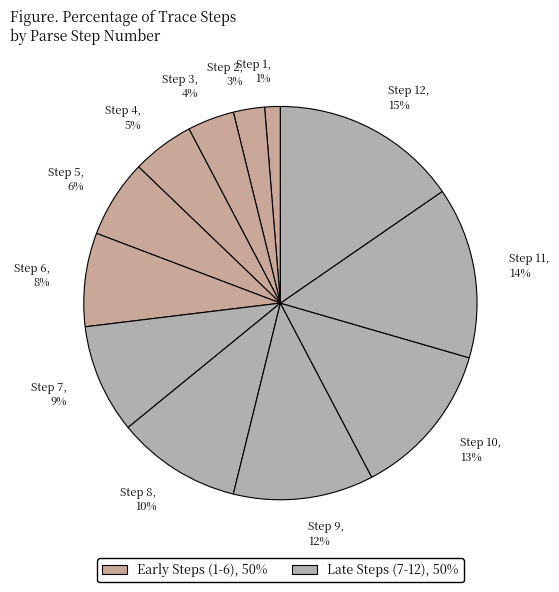

How many slices are in this pie chart?

12